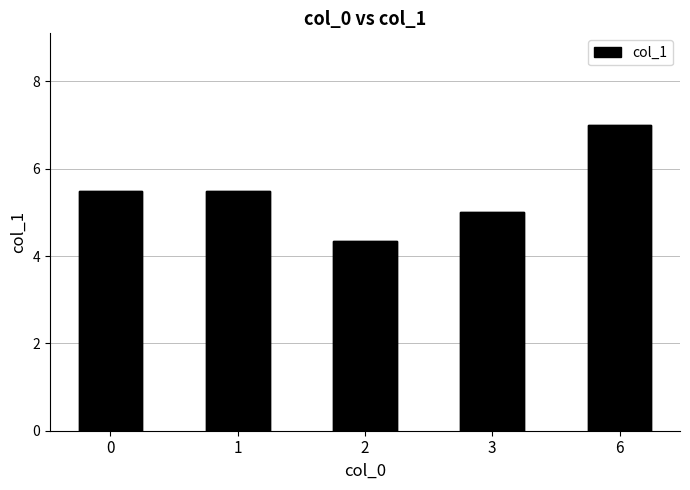

Reading right to left, list all the values displayed in this chart.

6=7.0	3=5.0	2=4.3	1=5.5	0=5.5